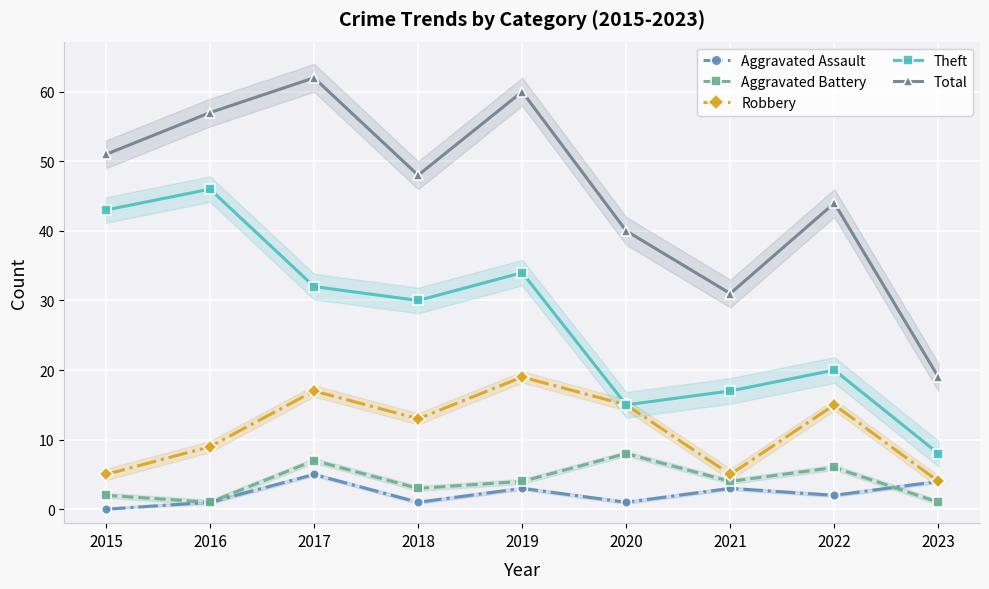

Reading left to right, transcribe all the data shown in this chart.

Aggravated Assault: 0	1	5	1	3	1	3	2	4
Aggravated Battery: 2	1	7	3	4	8	4	6	1
Robbery: 5	9	17	13	19	15	5	15	4
Theft: 43	46	32	30	34	15	17	20	8
Total: 51	57	62	48	60	40	31	44	19